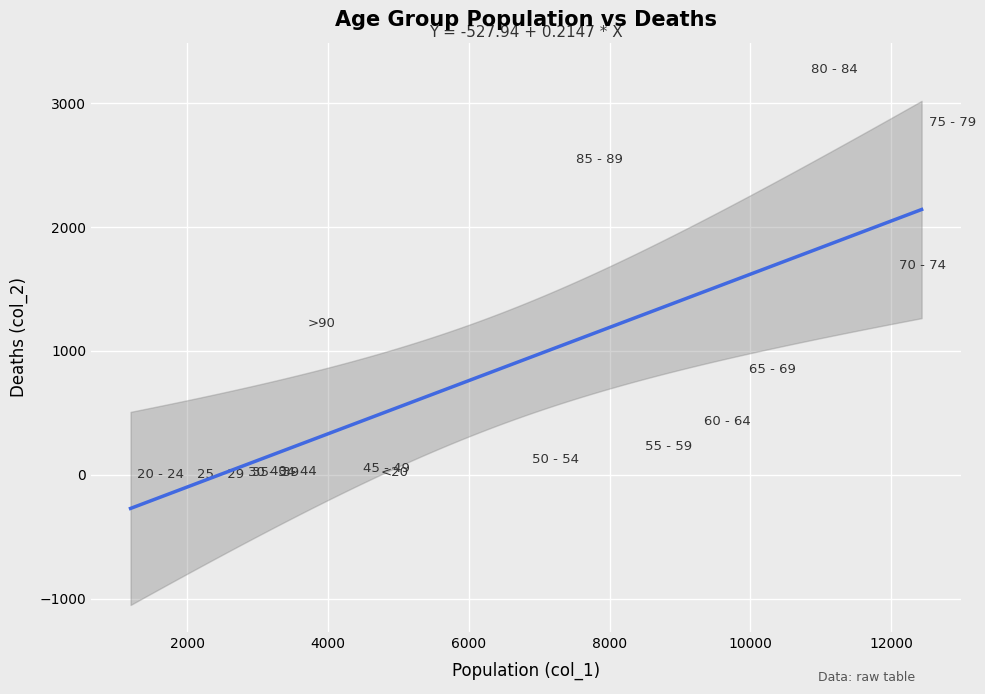

What Y value in the scatter plot is closest to 1638?

1690